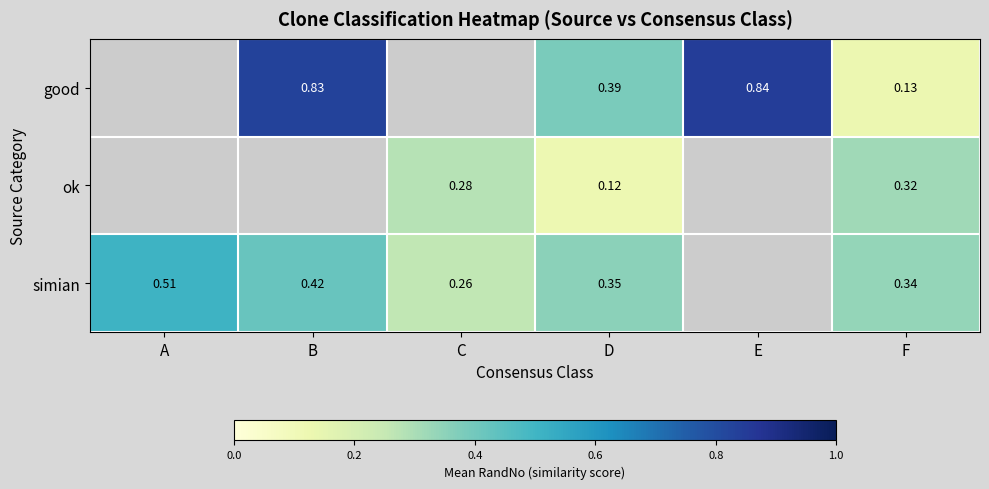

What is the total value across all series at F?

0.8